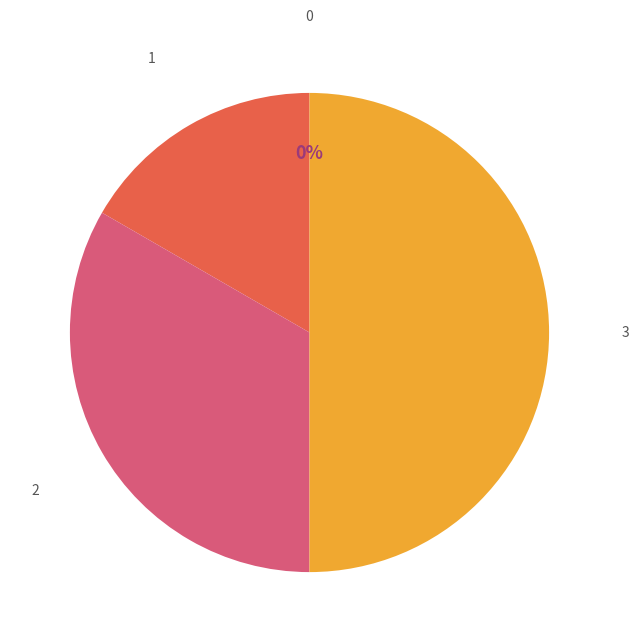

Is there any slice that represents more than half of the pie?

No